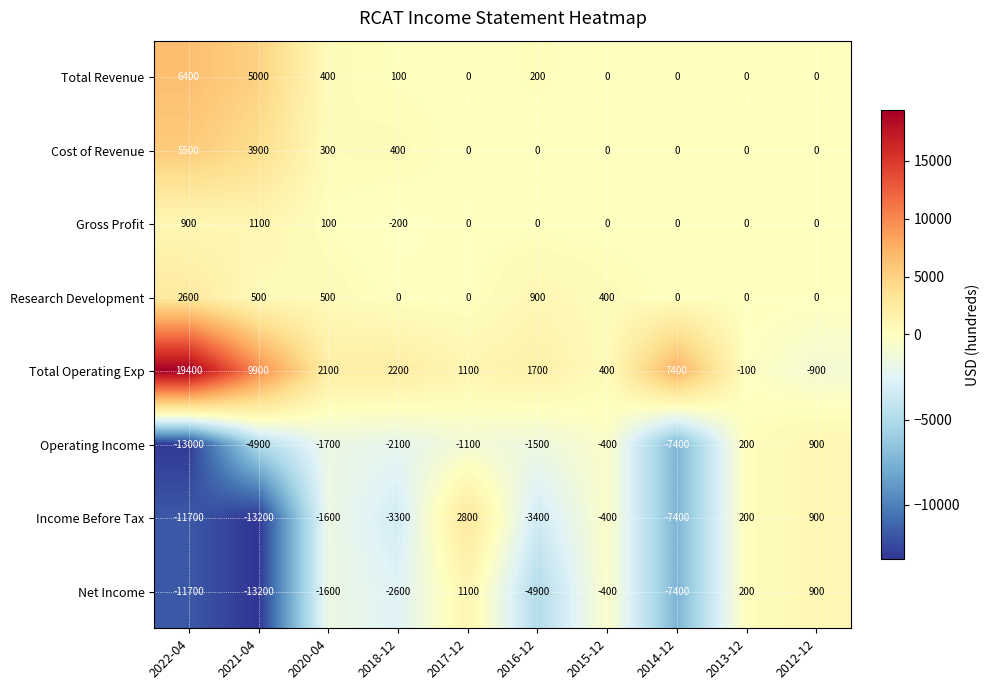

What is the difference between the highest and lowest values at 2022-04?

32400